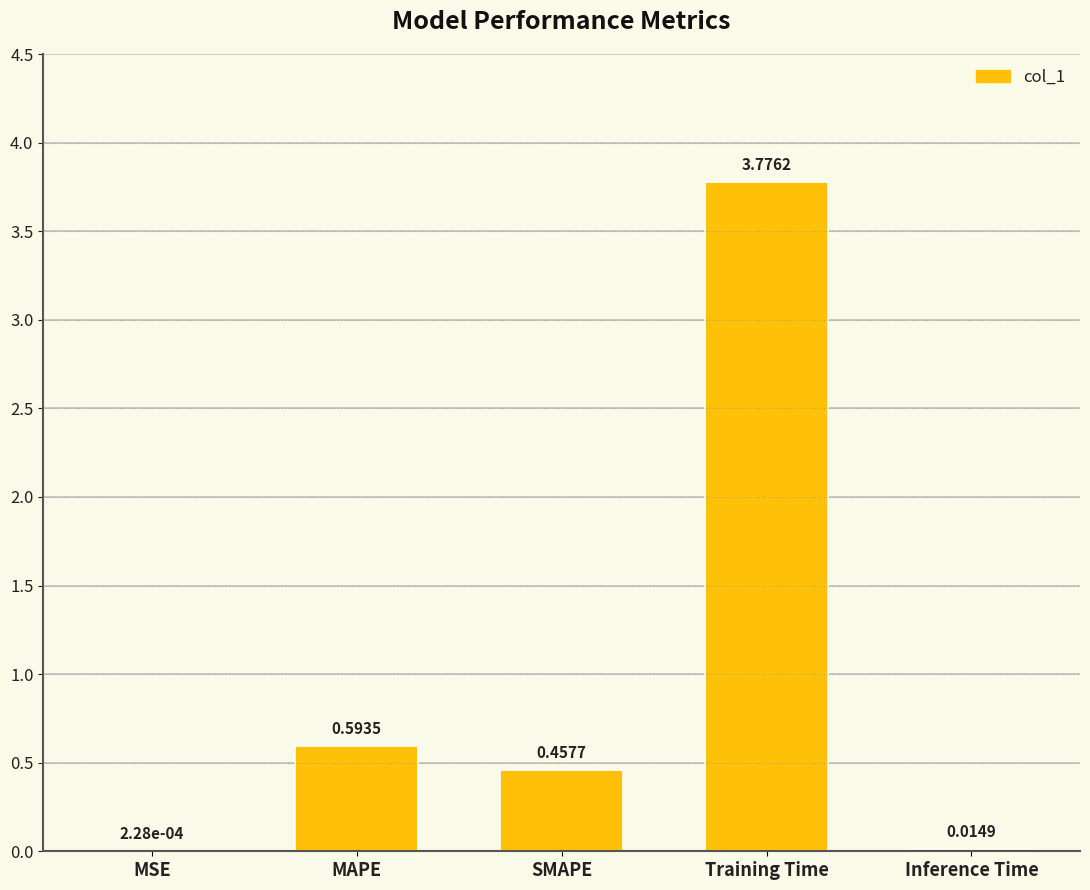

Where is the data nearest to the value 1?

MAPE